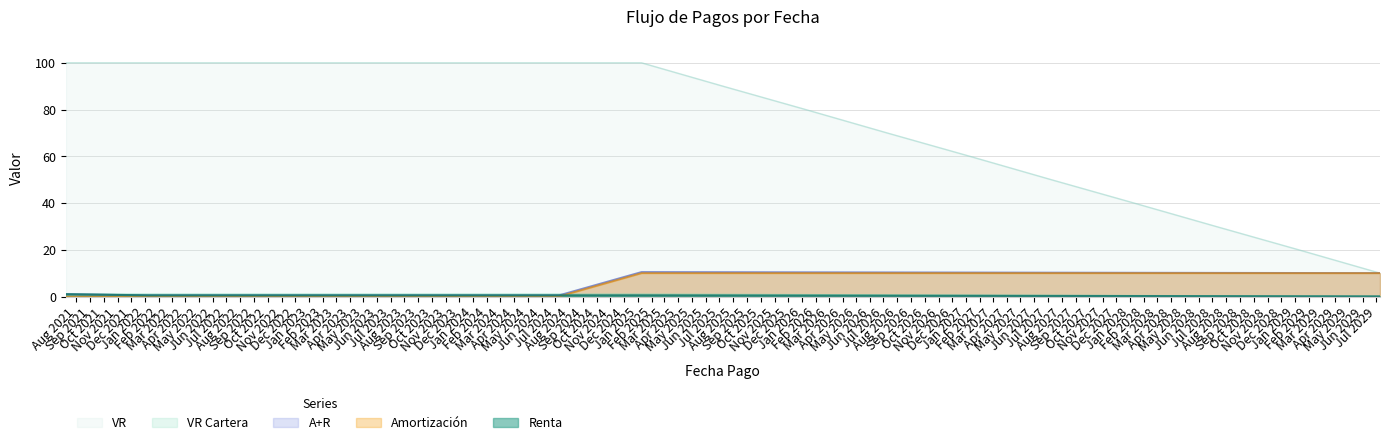

Is it true that VR equals 1.0 at 2023-07-09?

True